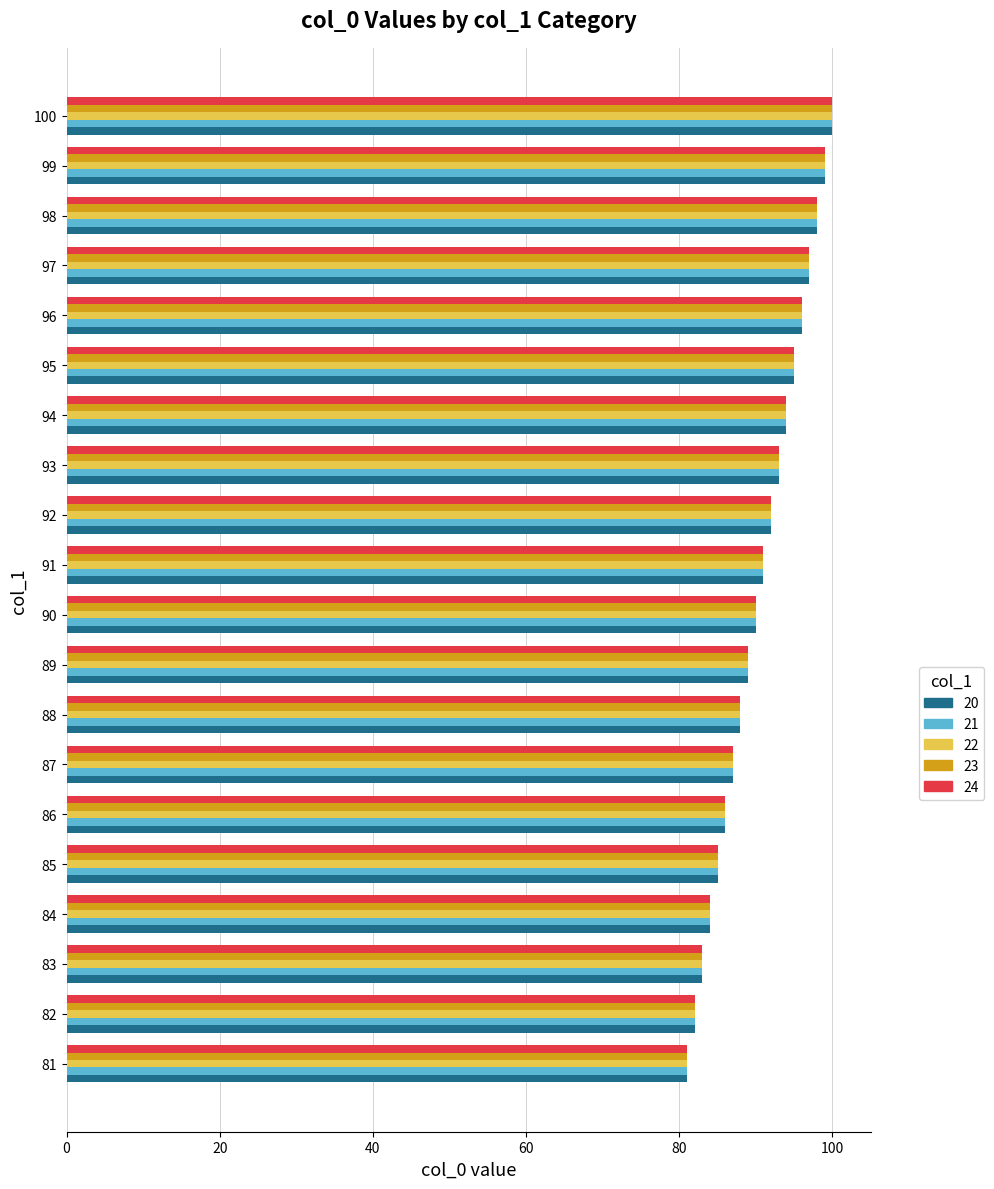

What is the minimum value for 24?

81